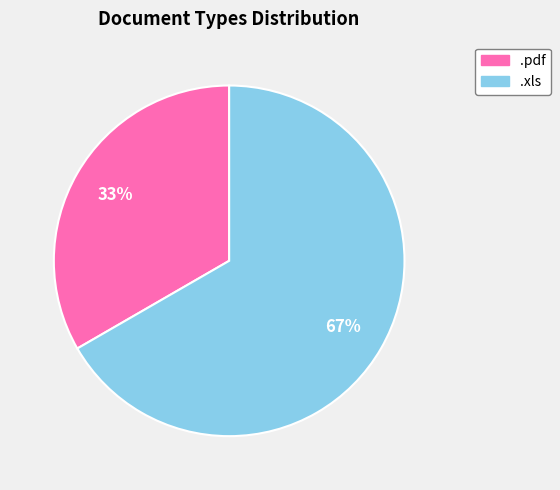

Rank the categories by value from highest to lowest.

.xls, .pdf